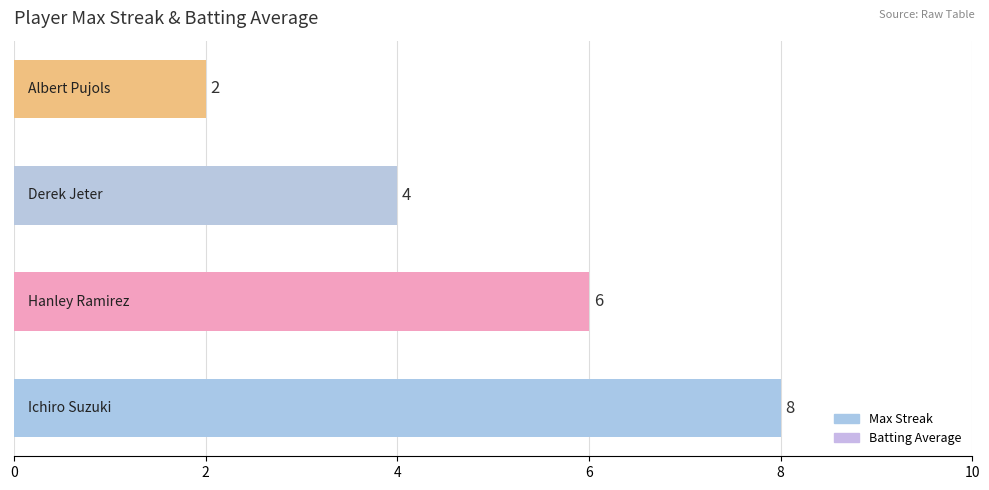

What is the minimum value shown in the chart?

2